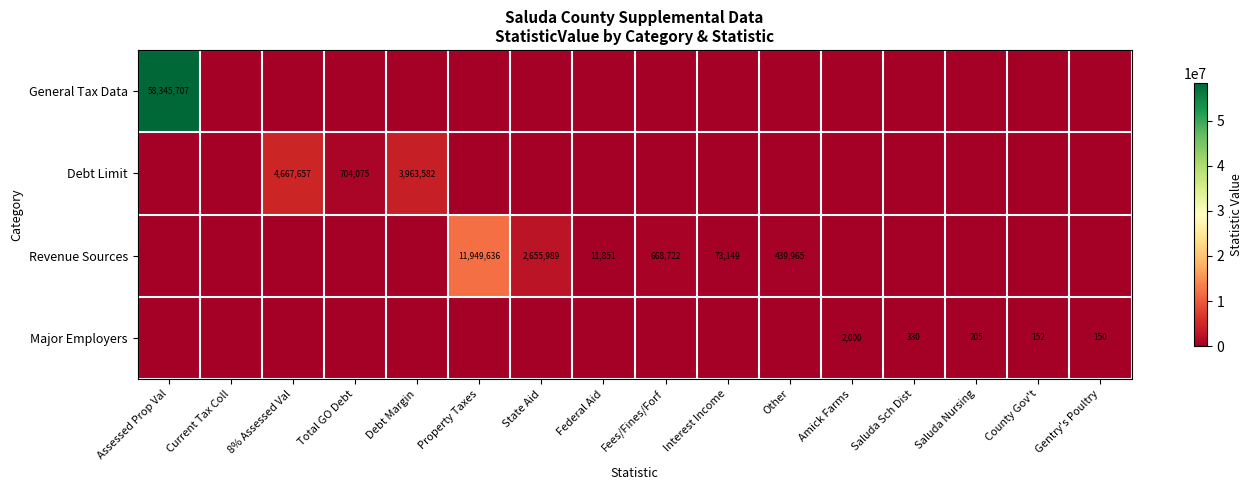

Is the value of Major Employers at Gentry's Poultry greater than the value of Revenue Sources at State Aid?

No